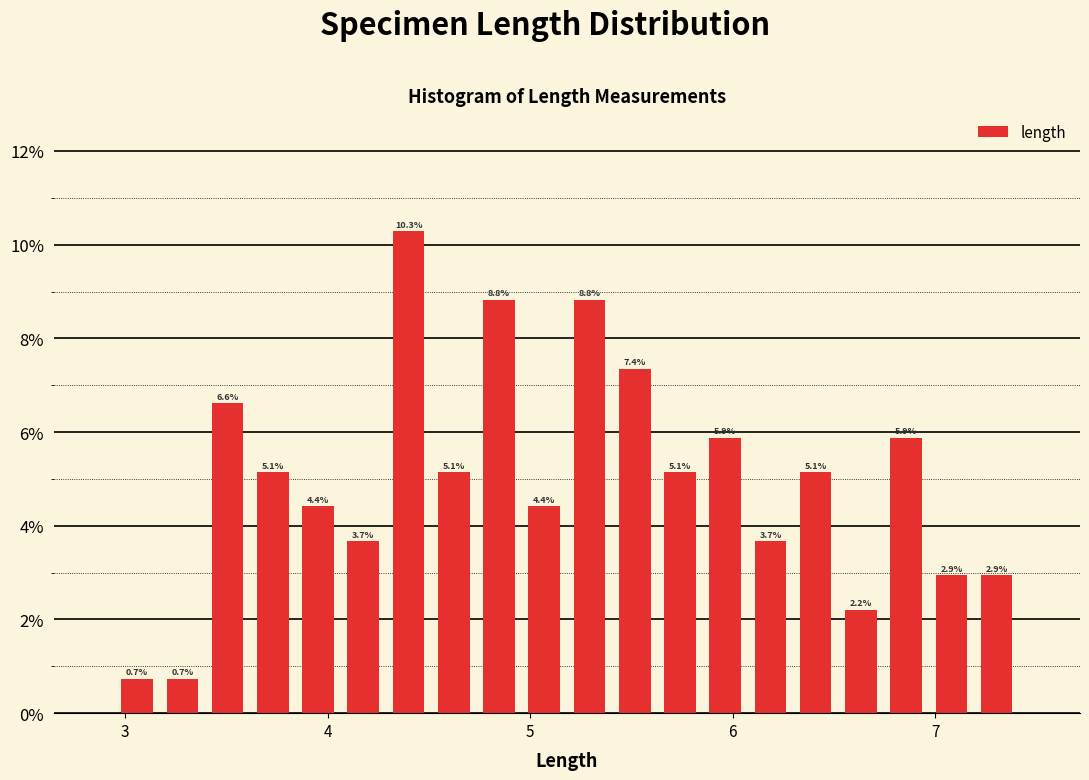

Around what value on the x-axis is the tallest bar? Give the approximate position of its centre, as read against the axis.

4.4